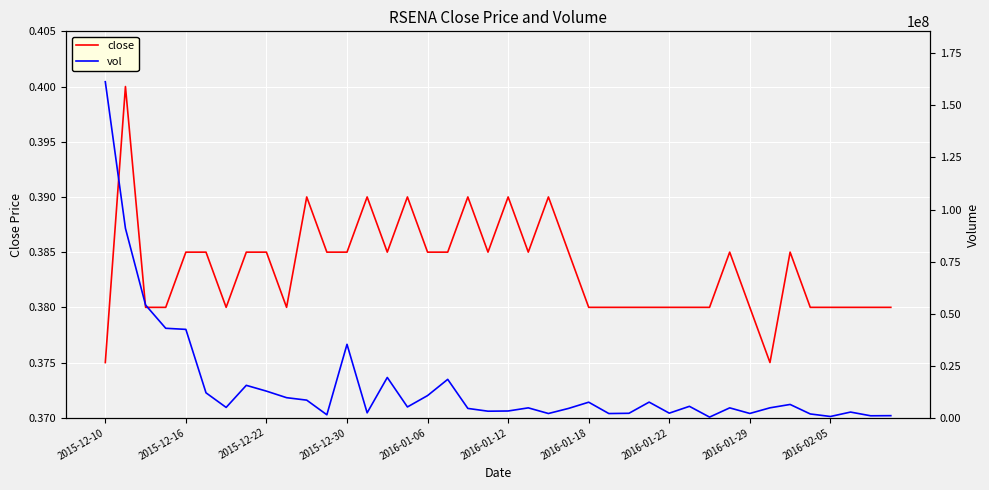

What is the sum of all vol values?

622207500.0